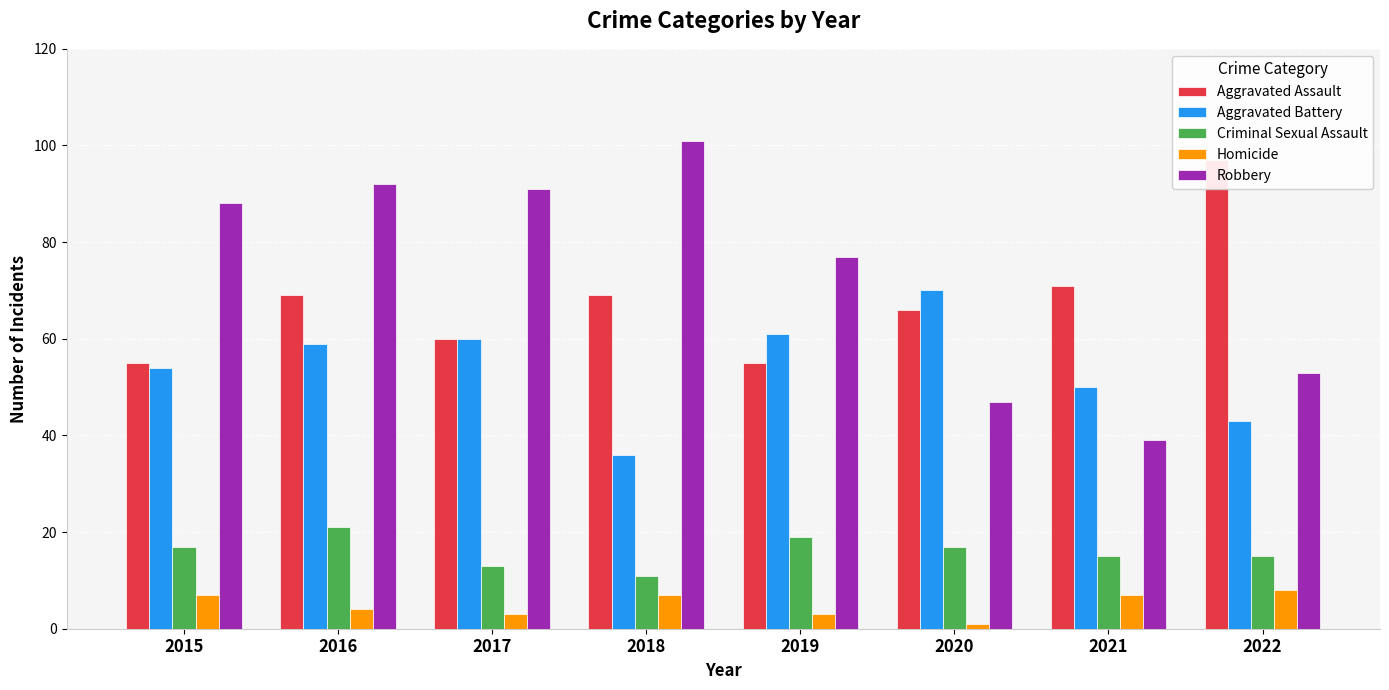

What is the greatest value displayed?

101